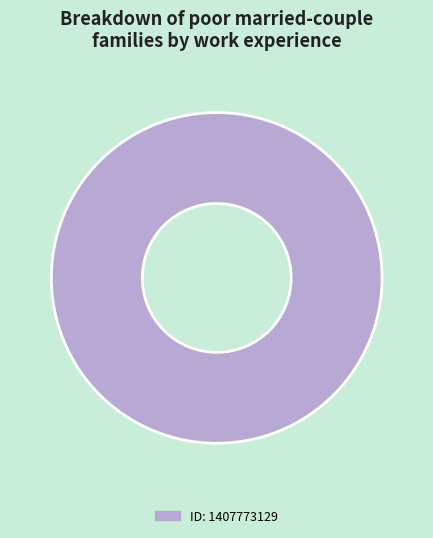

How many slices are in this pie chart?

1